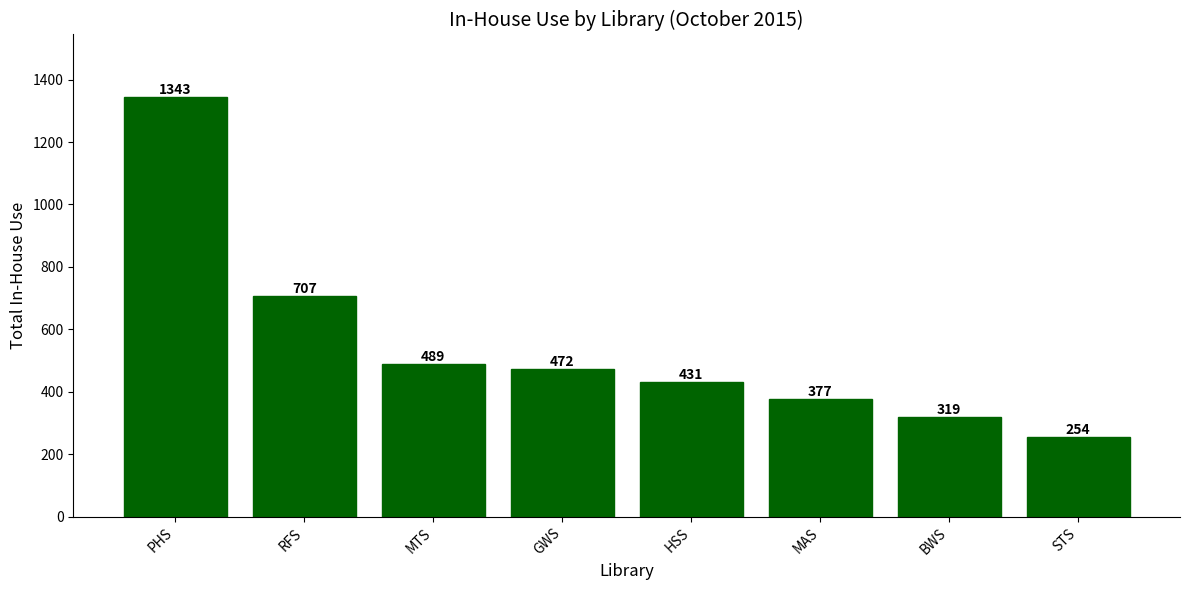

What is the sum of all values?

4392